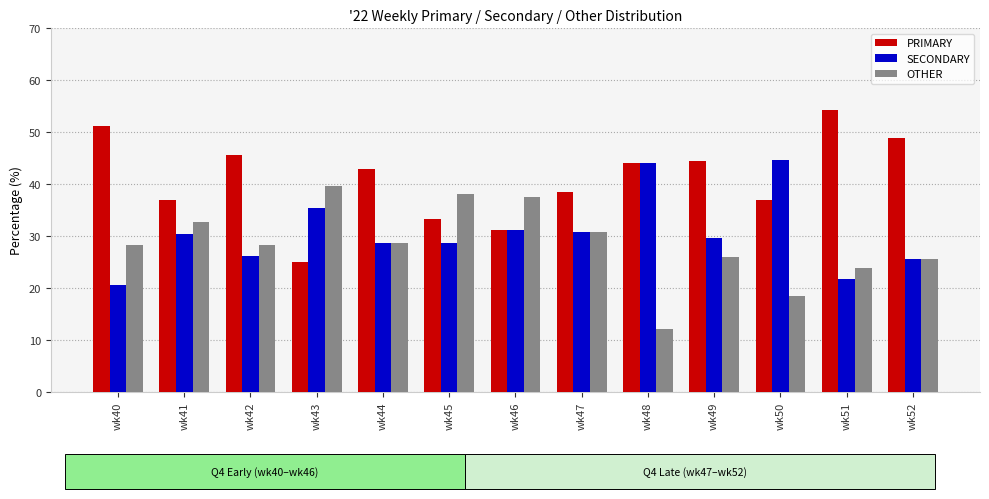

How many values in the PRIMARY series are below 42?

6